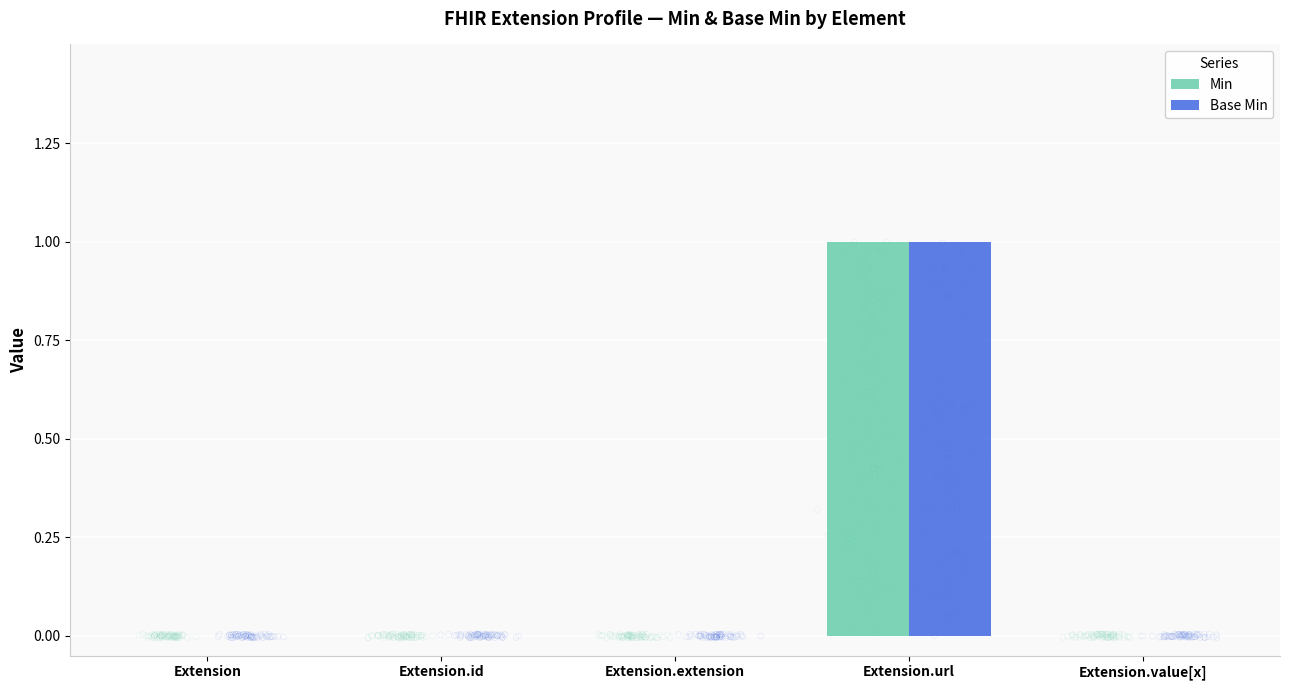

What are all the series names shown in the legend?

Min, Base Min